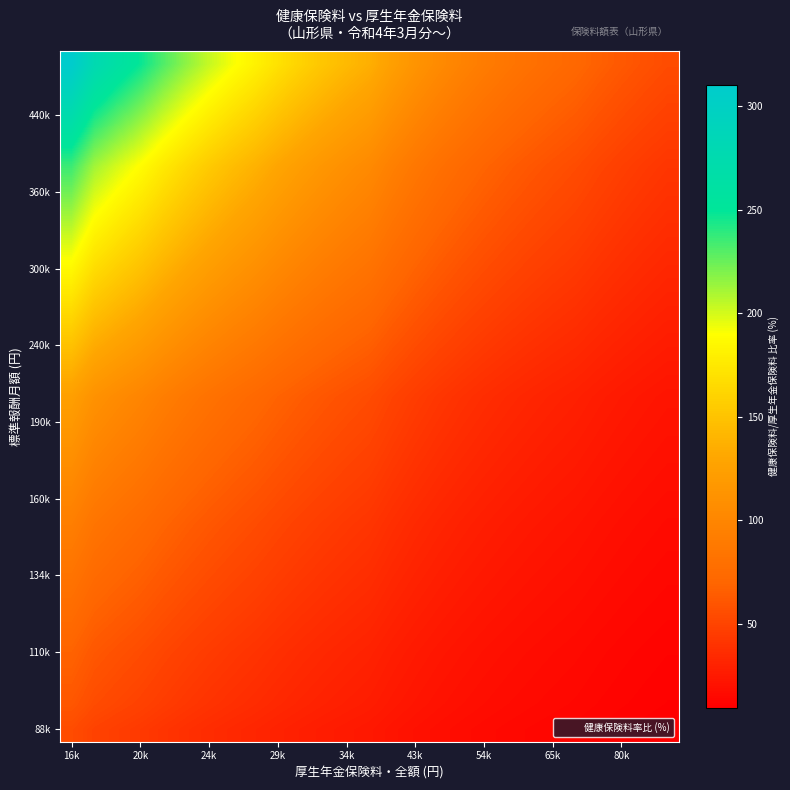

At which category is the sum across all series the highest?

16k